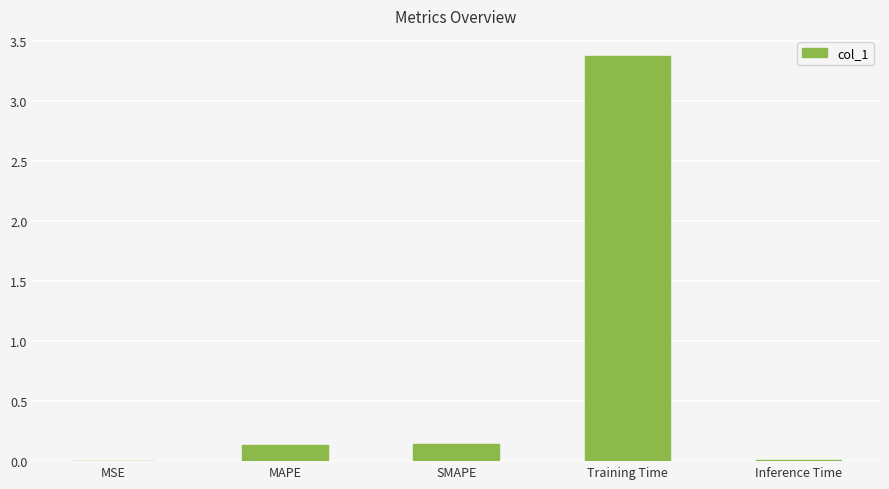

What is the change in value from SMAPE to Training Time?

+3.2